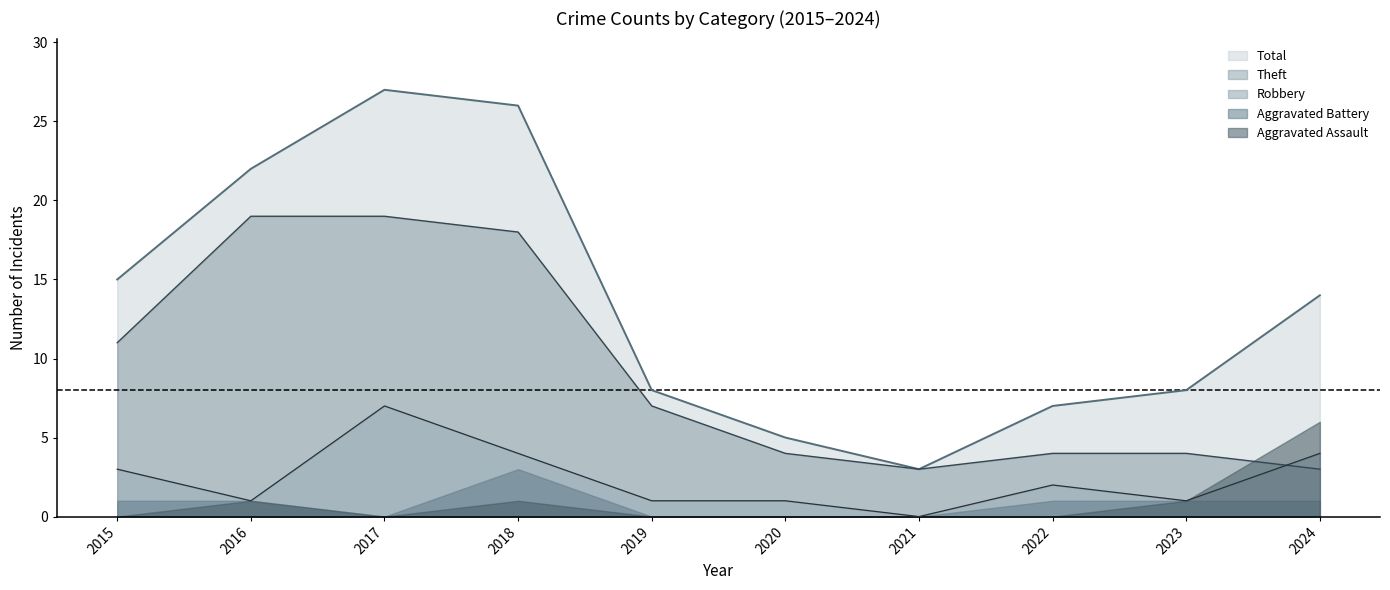

True or false: Theft and Robbery intersect in this chart.

True